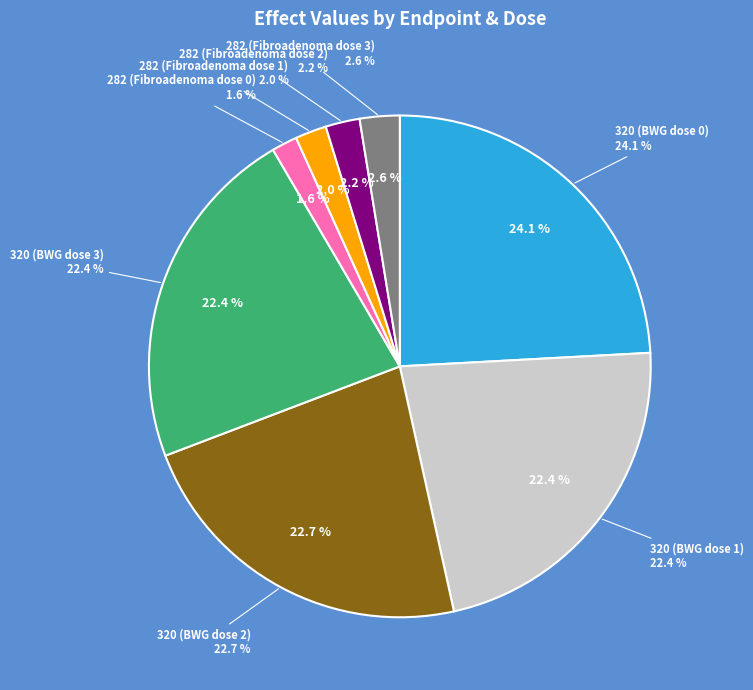

Is there a majority slice in this chart?

No